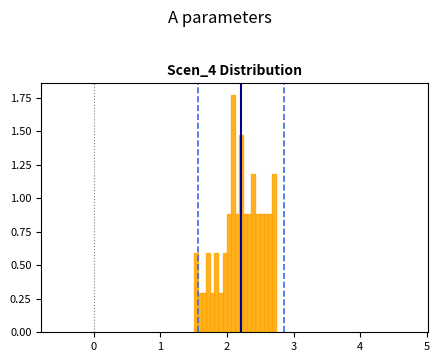

Around what value on the x-axis is the tallest bar? Give the approximate position of its centre, as read against the axis.

2.1